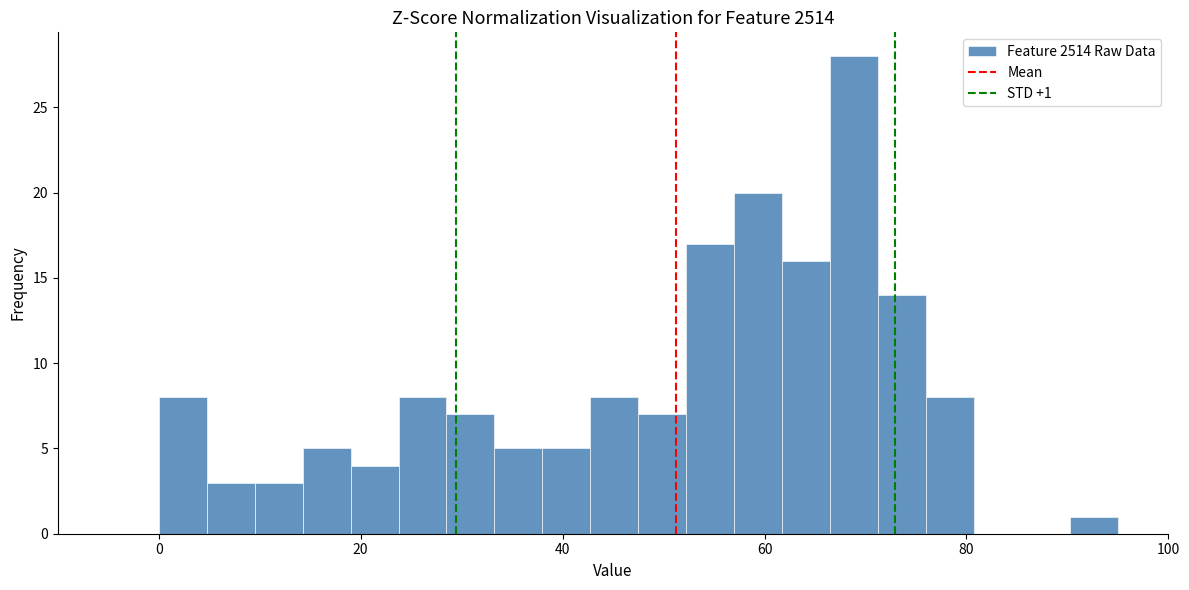

Around what value on the x-axis is the tallest bar? Give the approximate position of its centre, as read against the axis.

68